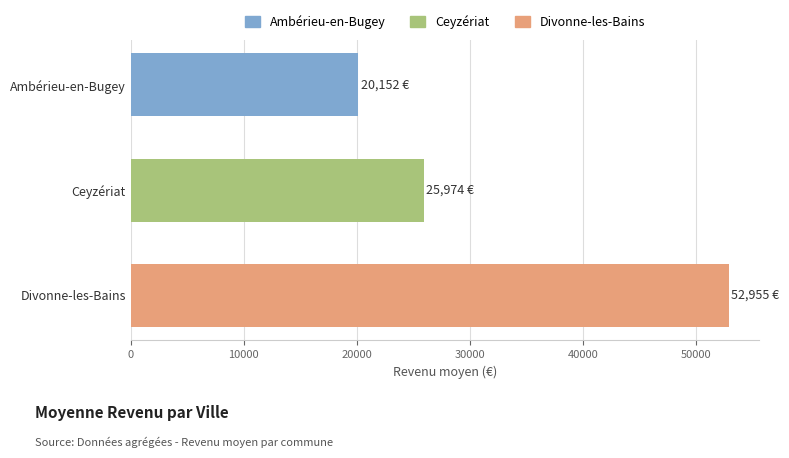

True or false: the data shows 52954.5 at Divonne-les-Bains.

True